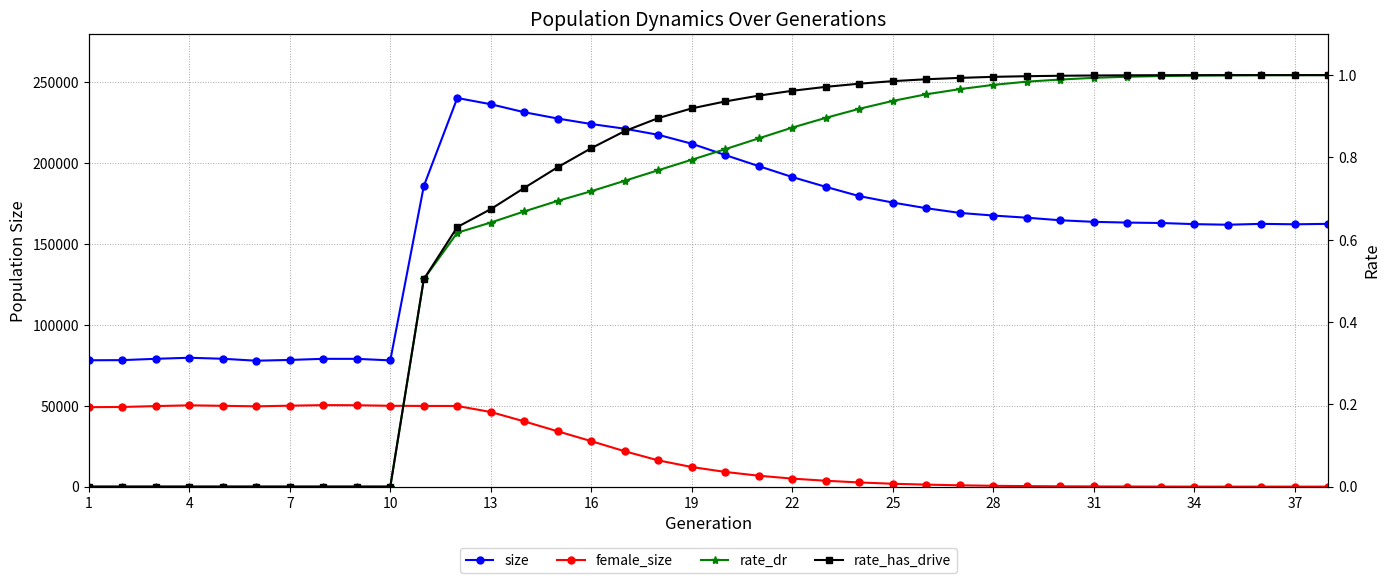

Is the value of rate_has_drive at 35 greater than the value of female_size at 16?

No